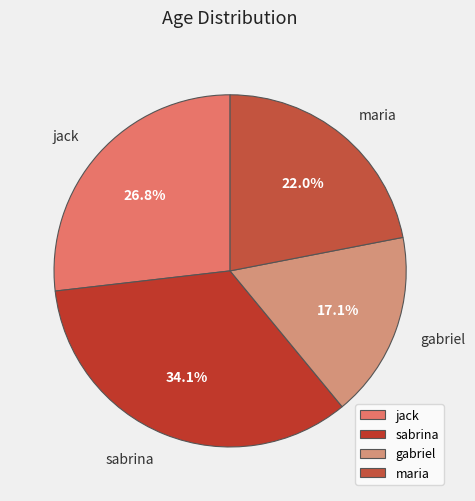

Does gabriel account for over 50% of the chart?

No